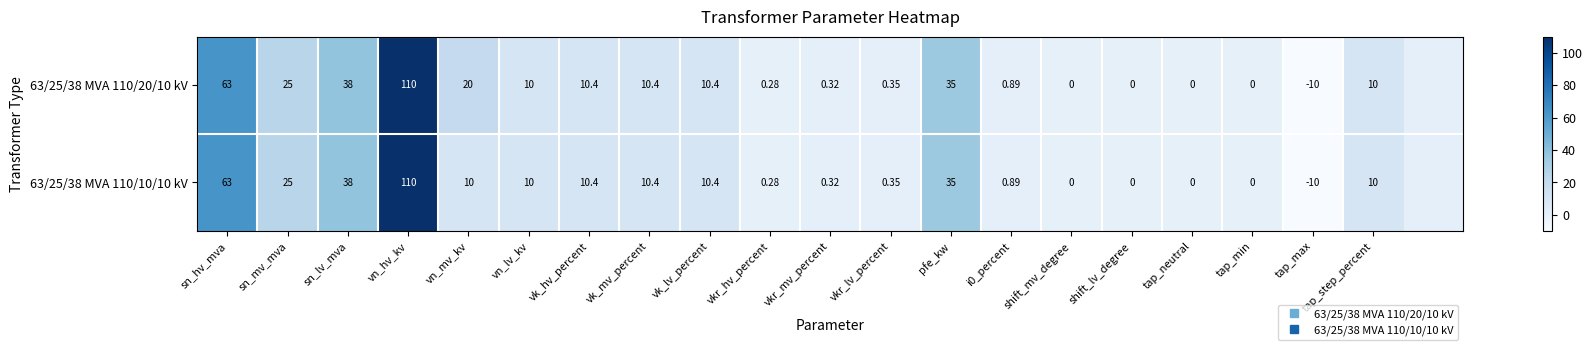

The 63/25/38 MVA 110/10/10 kV series shows 0.0 at shift_mv_degree. True or false?

True